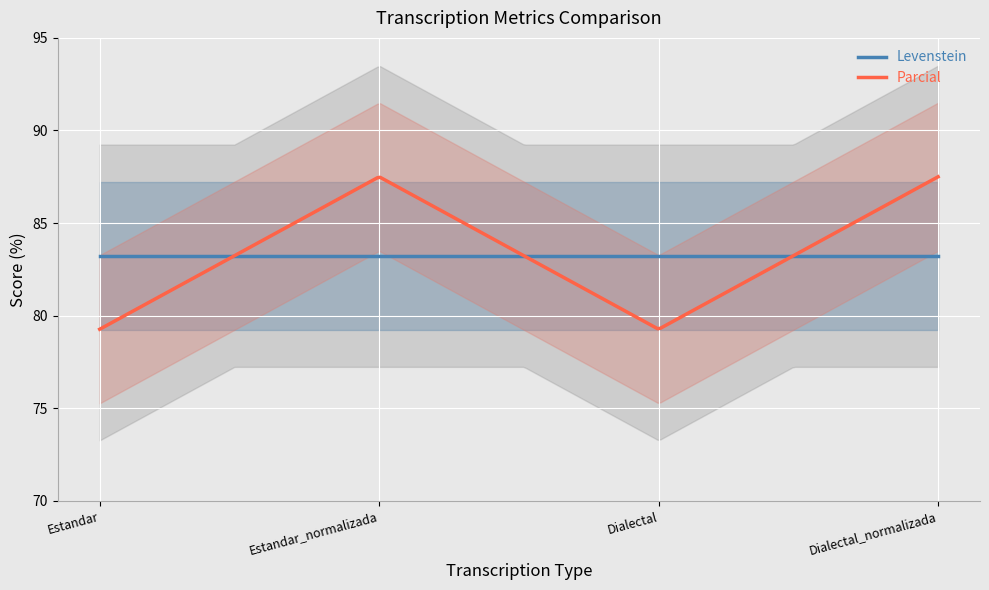

Is it true that Parcial equals 116.2 at Dialectal_normalizada?

False